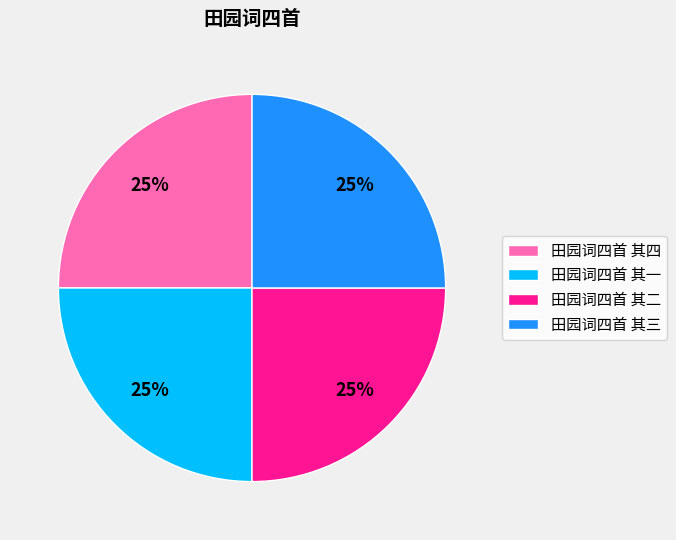

To the nearest percent, what percentage of the pie is 田园词四首 其四?

25%